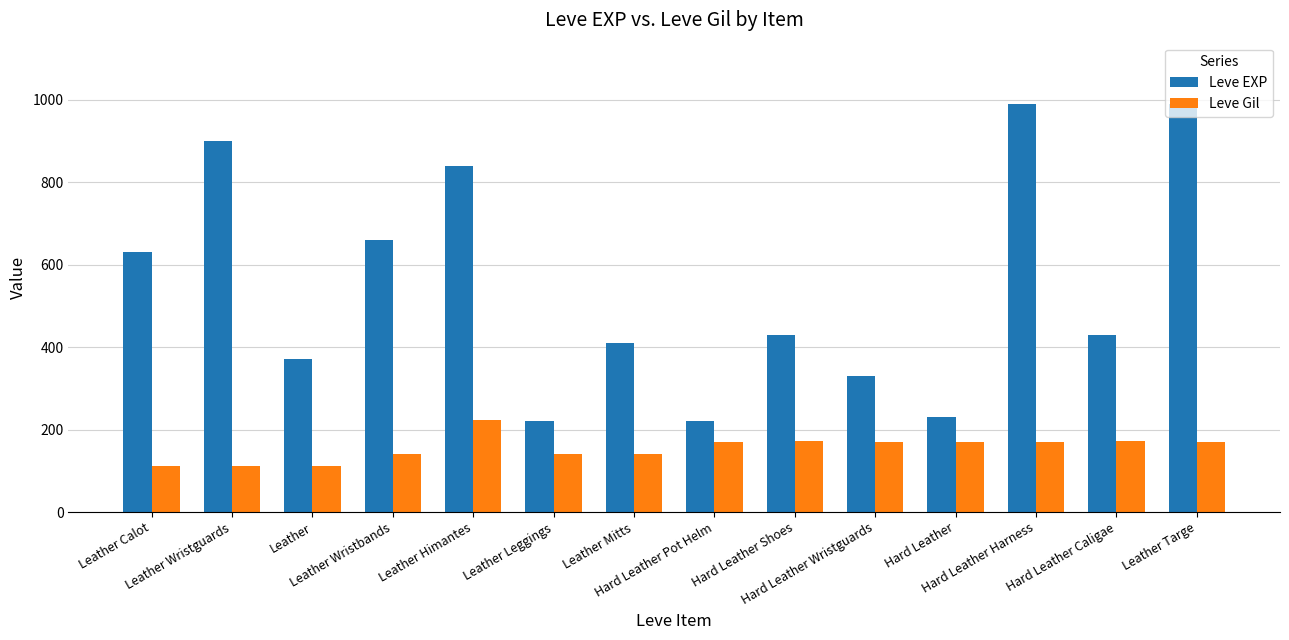

The Leve Gil series shows 243 at Leather Wristbands. True or false?

False